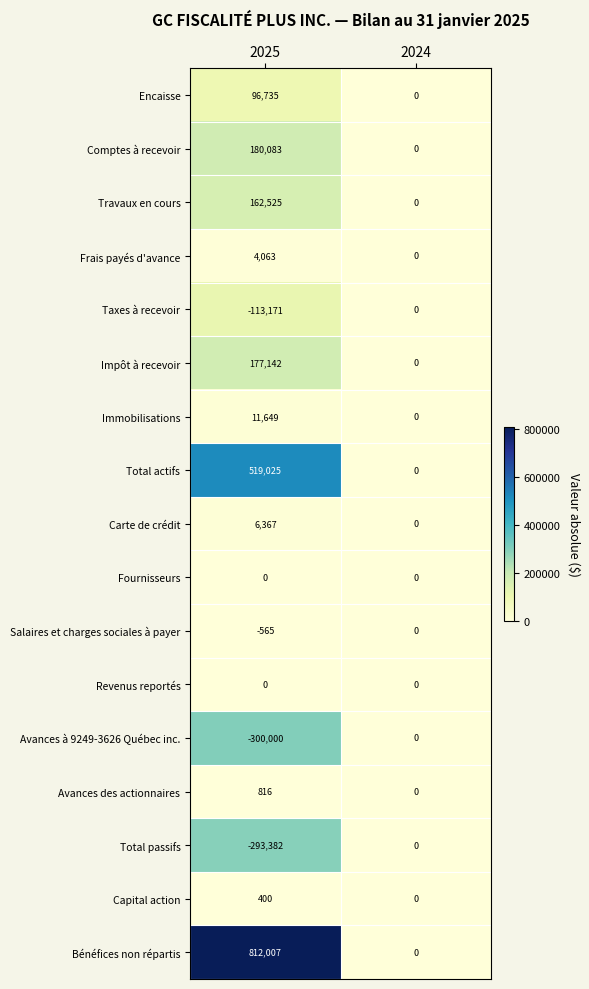

Which series has the widest spread of values?

Bénéfices non répartis